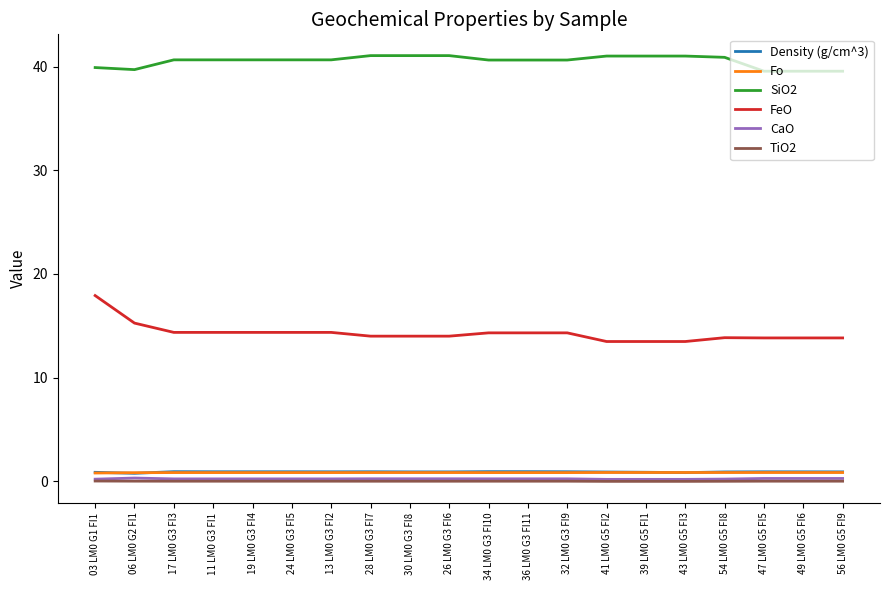

True or false: SiO2 and CaO intersect in this chart.

False